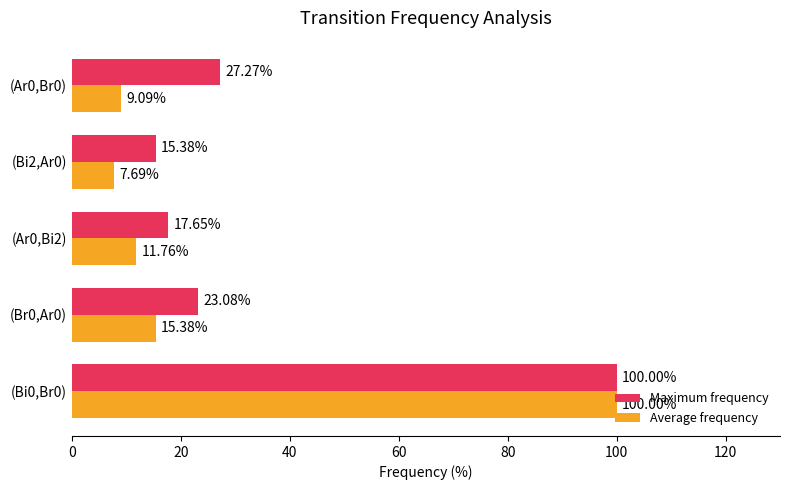

What is the sum of all Maximum frequency values?

183.4